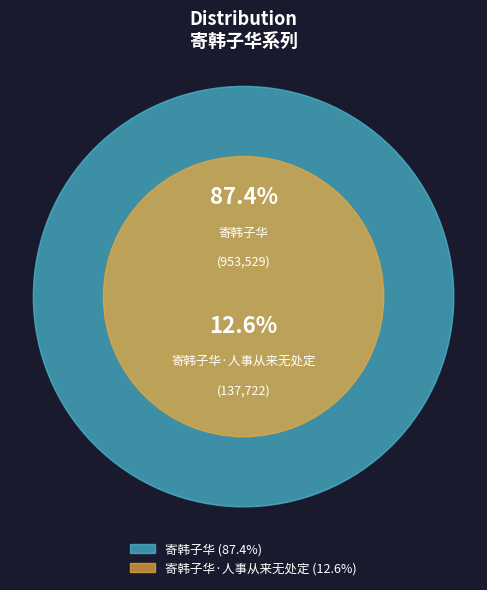

What is the largest slice in the pie chart?

寄韩子华